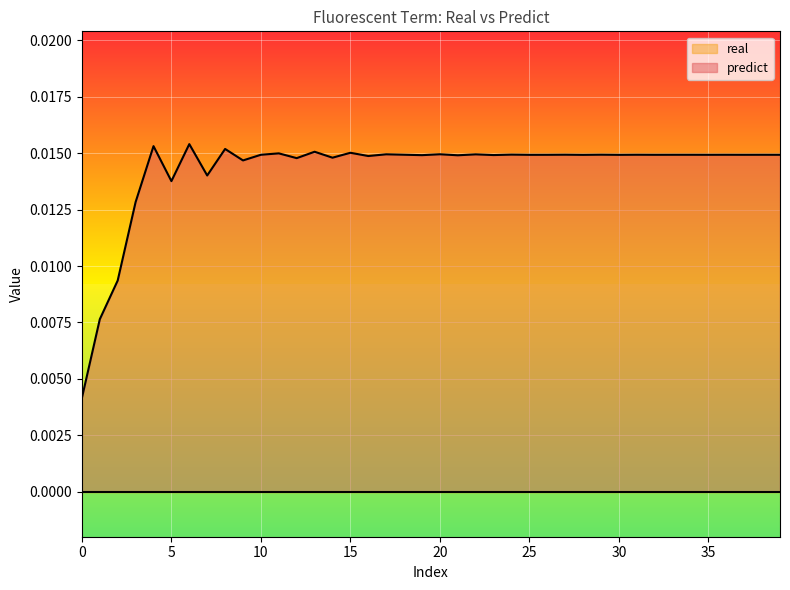

Is it true that the value at 14 is 0.0?

False